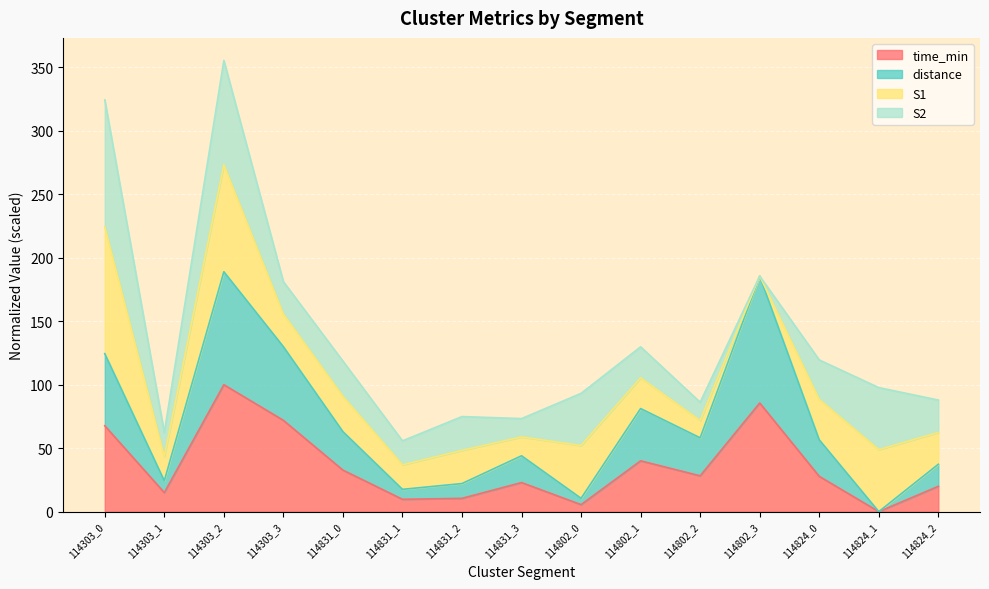

Read the time_min value at 114303_0.

67.6